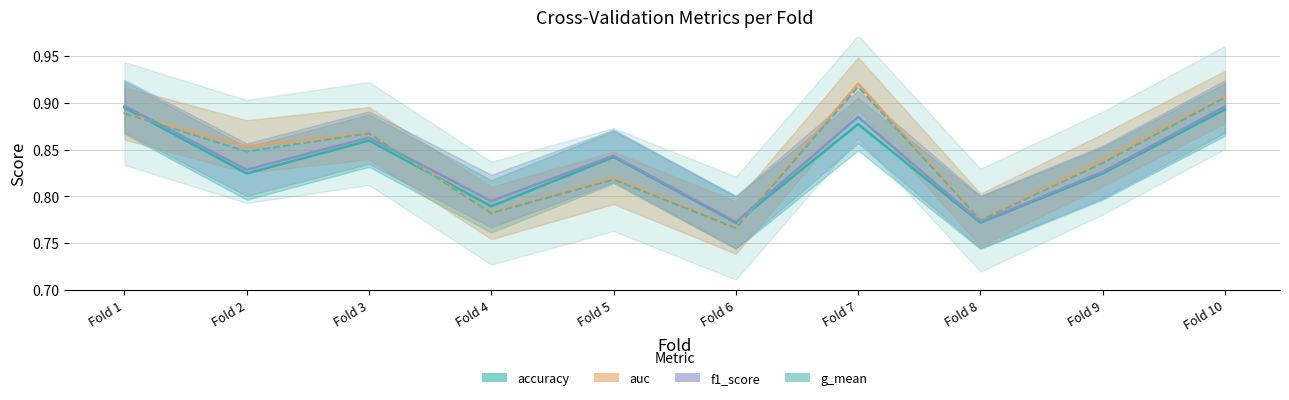

What is the value of the auc point at the 10th from the left?

0.9